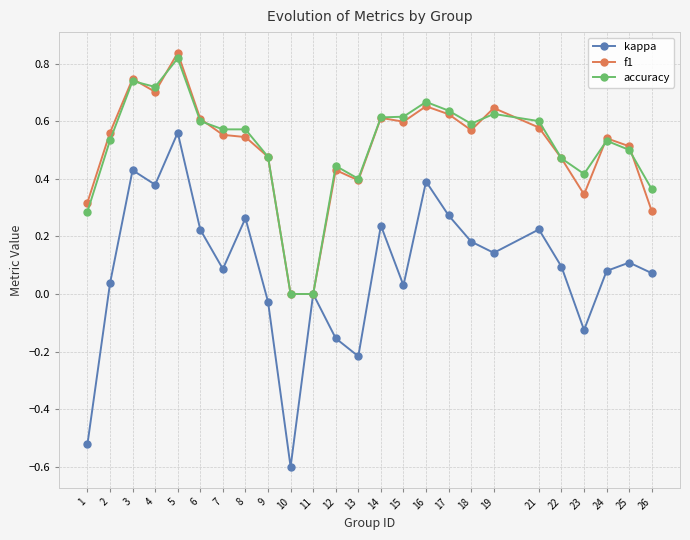

What is the total value across all series at 18?

1.3